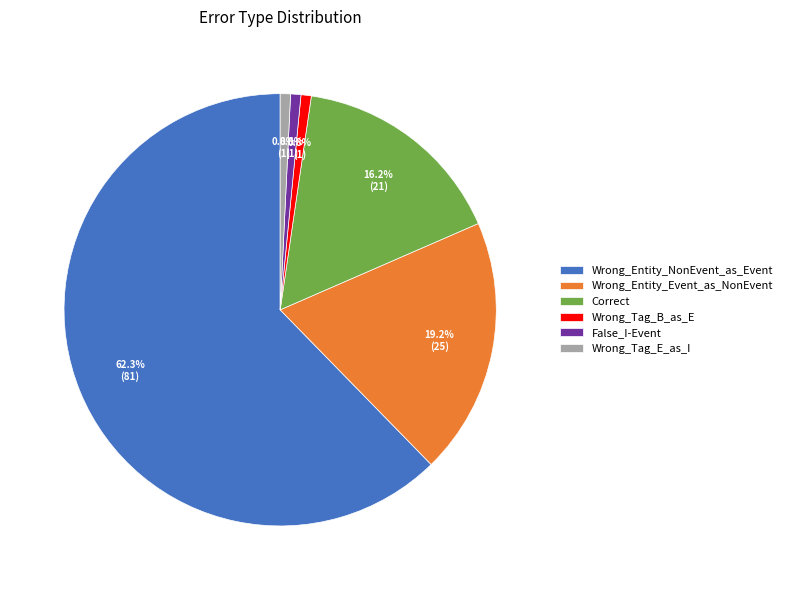

To the nearest percent, what is the difference between the Wrong_Tag_B_as_E and Correct slice percentages?

15%